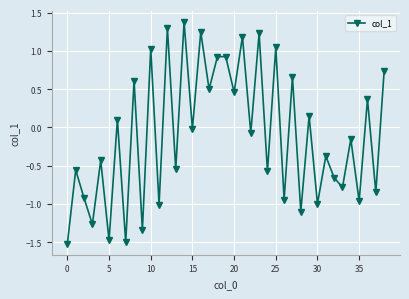

What is the difference between the maximum and minimum values?

2.9